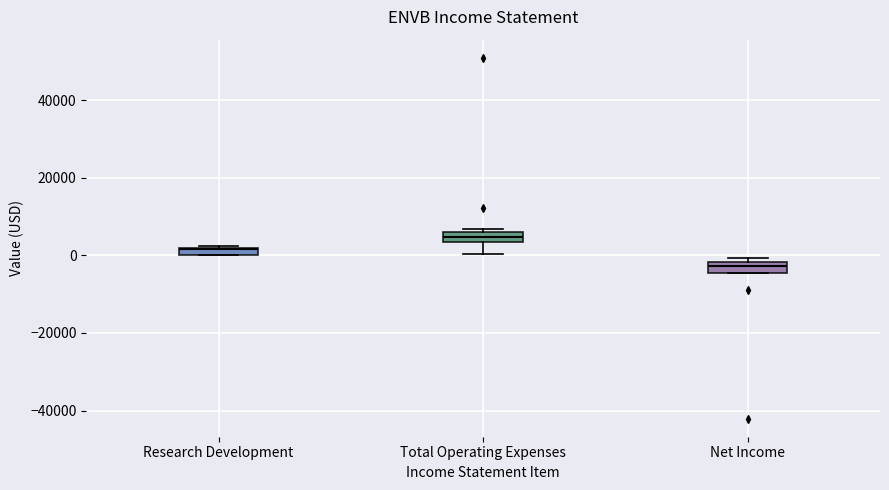

Where does the lower whisker of the box for Total Operating Expenses end on the y-axis? The values are not printed on the chart, so give them approximately, as read against the axis.

0